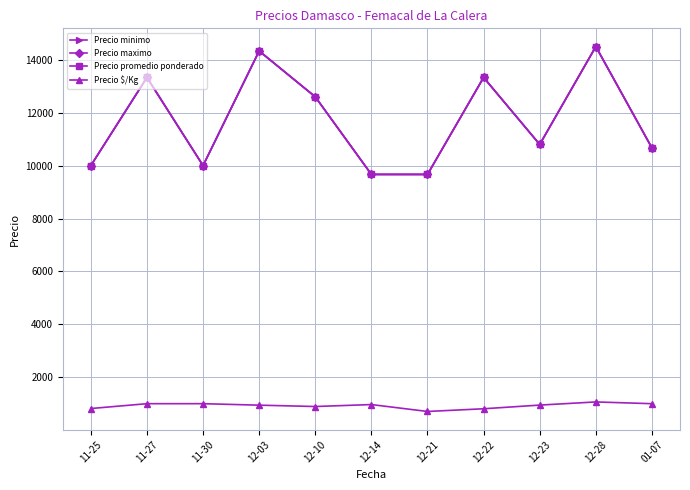

Where is Precio promedio ponderado nearest to the value 12083?

12-10